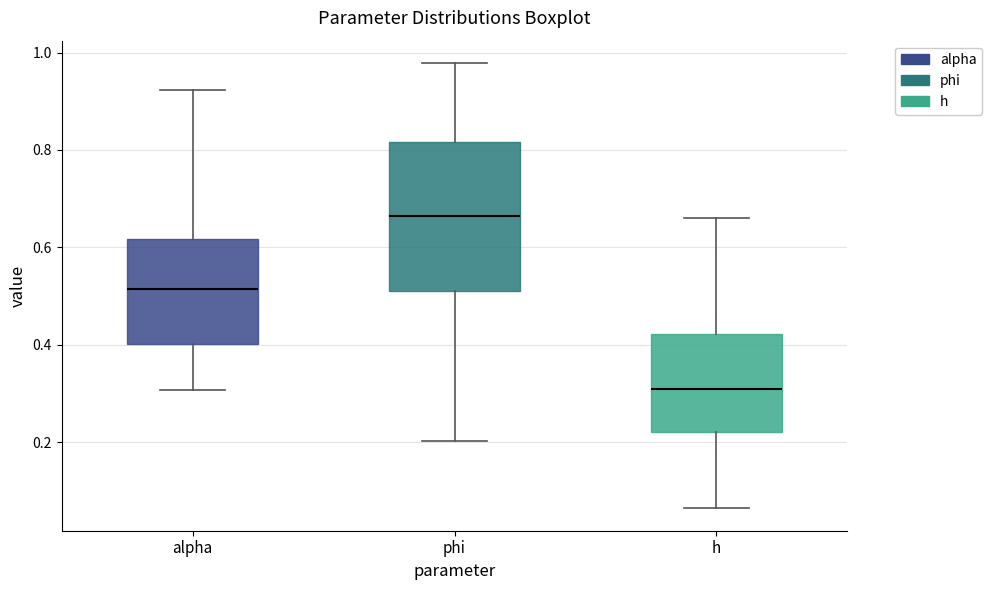

Reading left to right, transcribe this box plot: for each box, give where its median line is, the range the box spans, and where its two whiskers end, as read against the y-axis. The values are not printed on the chart, so give them approximately, as read against the axis.

alpha: median 0.52, box 0.40 to 0.62, whiskers 0.30 to 0.92
phi: median 0.66, box 0.52 to 0.82, whiskers 0.20 to 0.98
h: median 0.30, box 0.22 to 0.42, whiskers 0.06 to 0.66